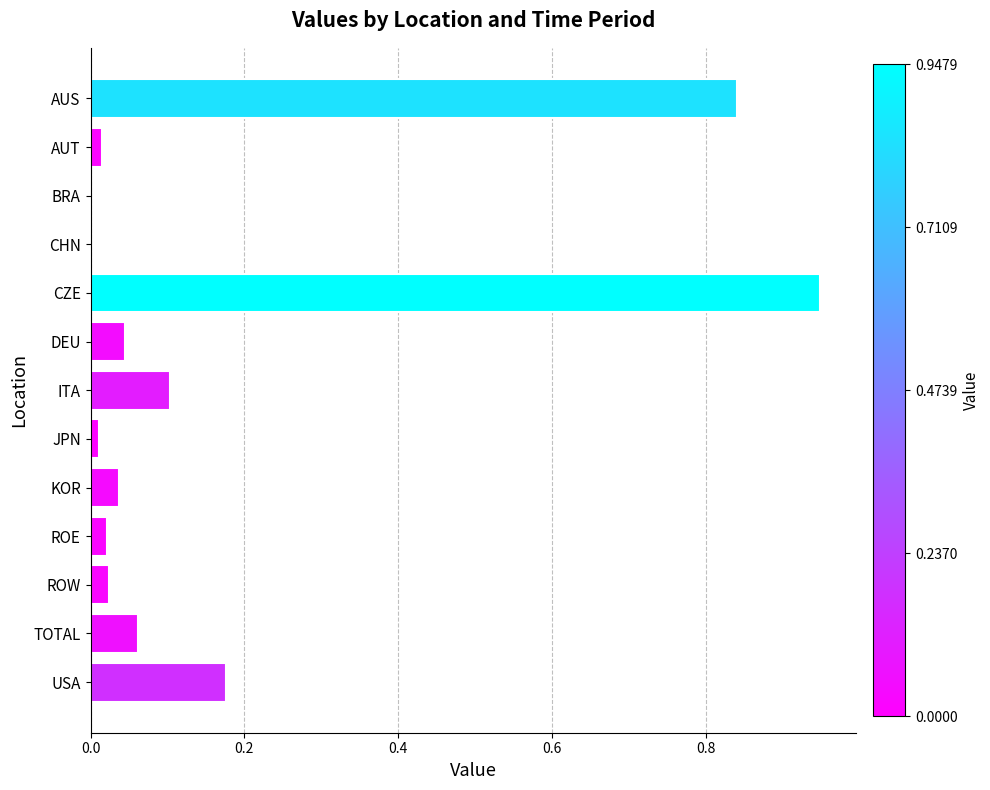

At which category does the chart reach its peak across all series?

CZE